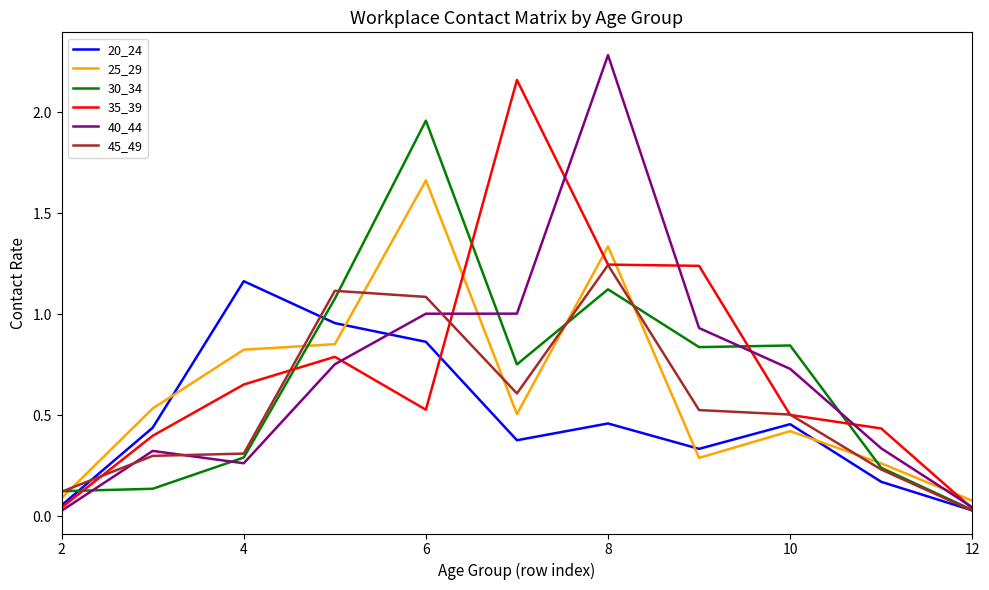

Which series has the widest spread of values?

40_44